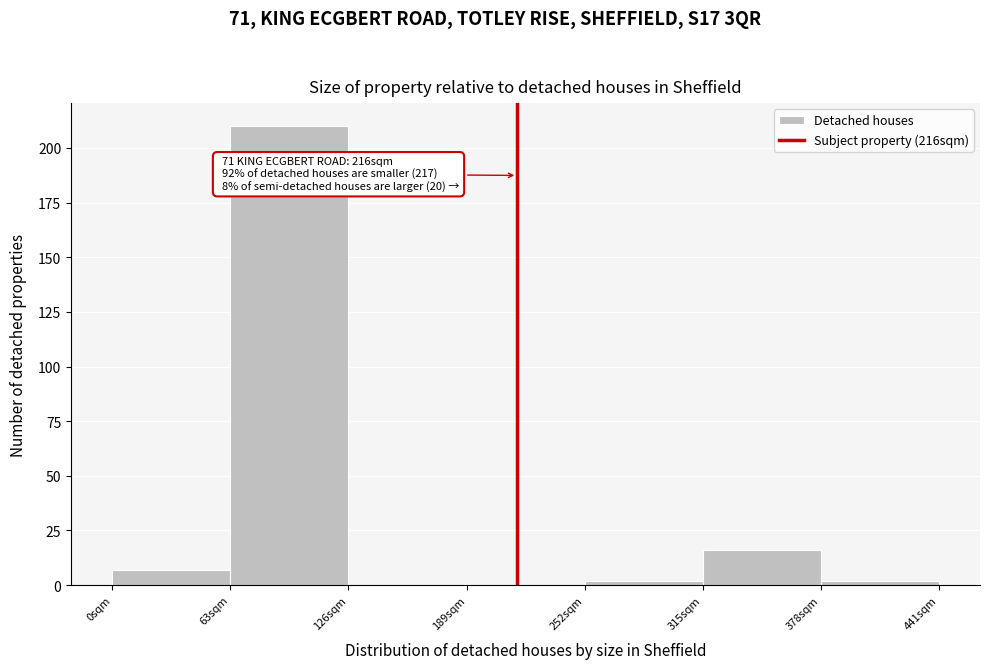

Over which range of the x-axis is the bar tallest?

63 to 126